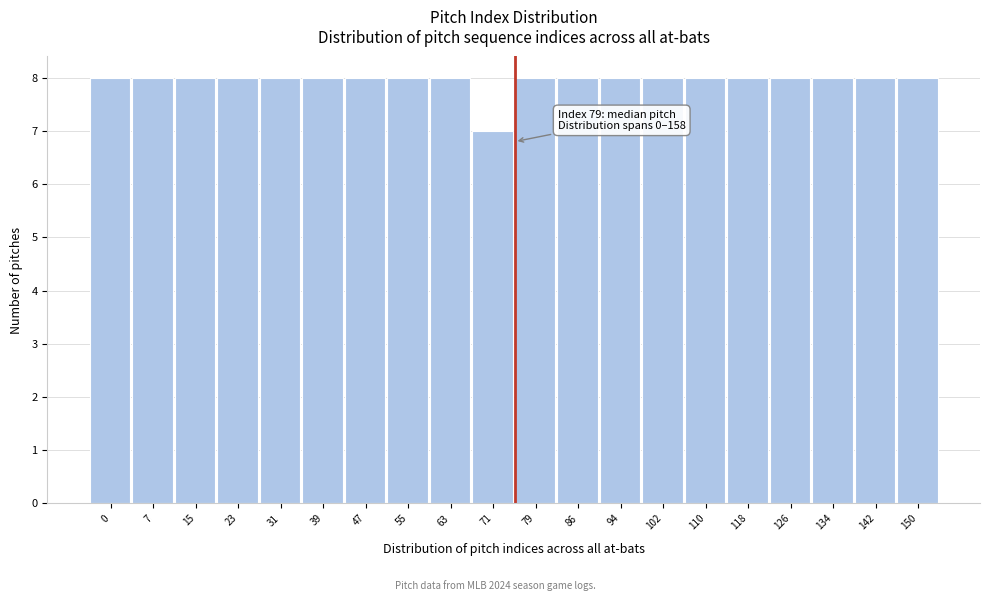

Reading left to right, transcribe all the data shown in this chart.

8	8	8	8	8	8	8	8	8	7	8	8	8	8	8	8	8	8	8	8